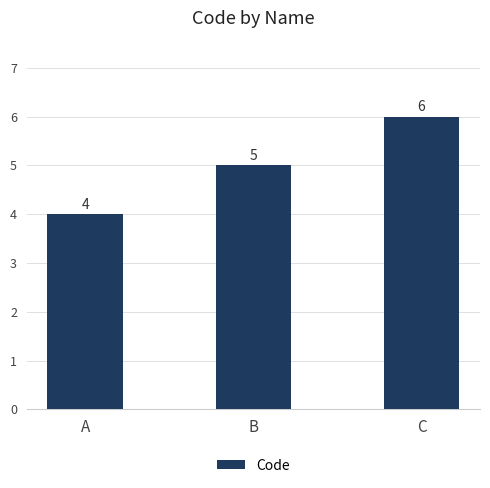

Are the bars grouped side by side (vs. stacked)?

No